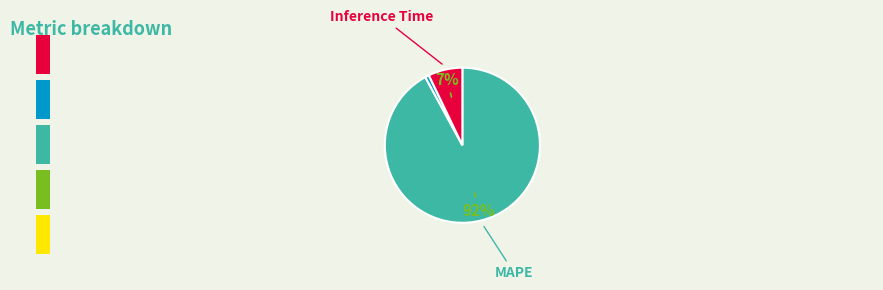

To the nearest percent, what is the average slice percentage?

25%